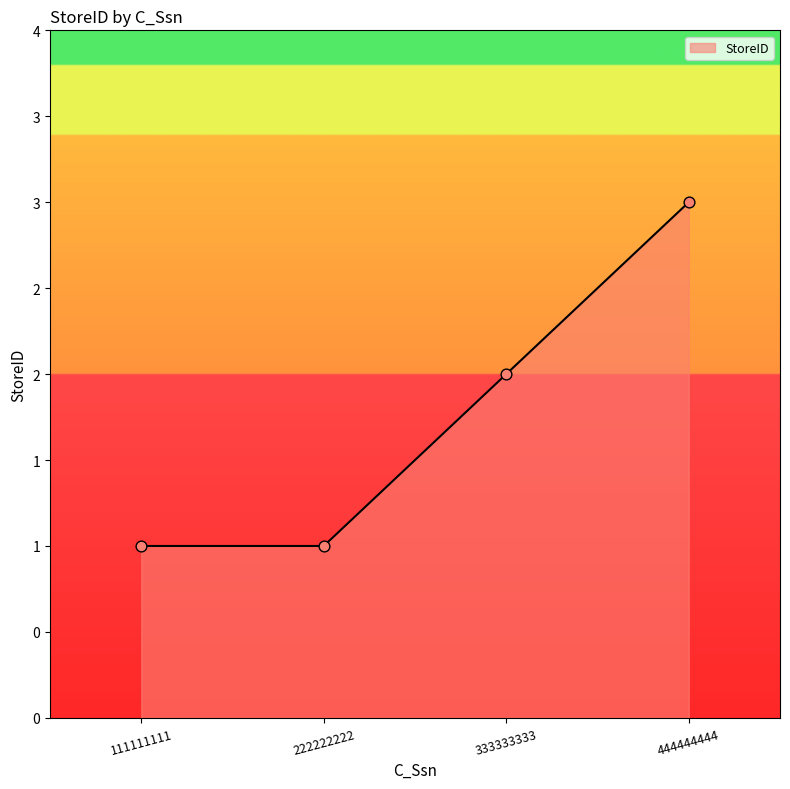

Is this an area chart (filled region under the line)?

Yes